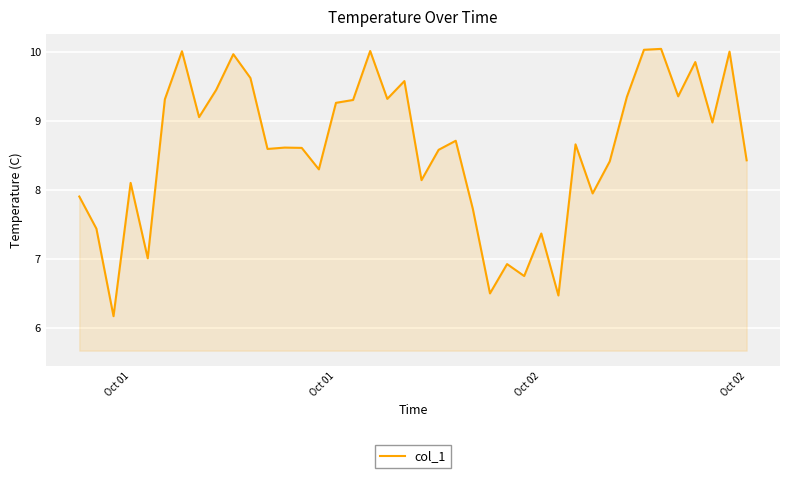

How many values exceed 8?

29